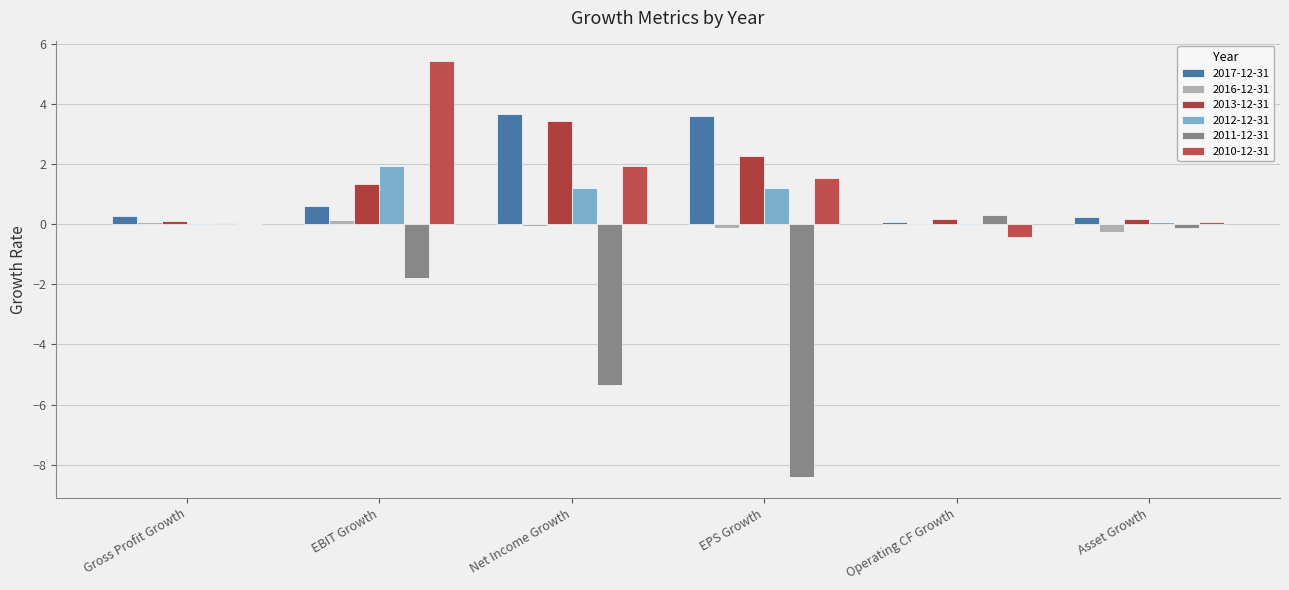

The 2013-12-31 series shows 2.3 at EPS Growth. True or false?

True